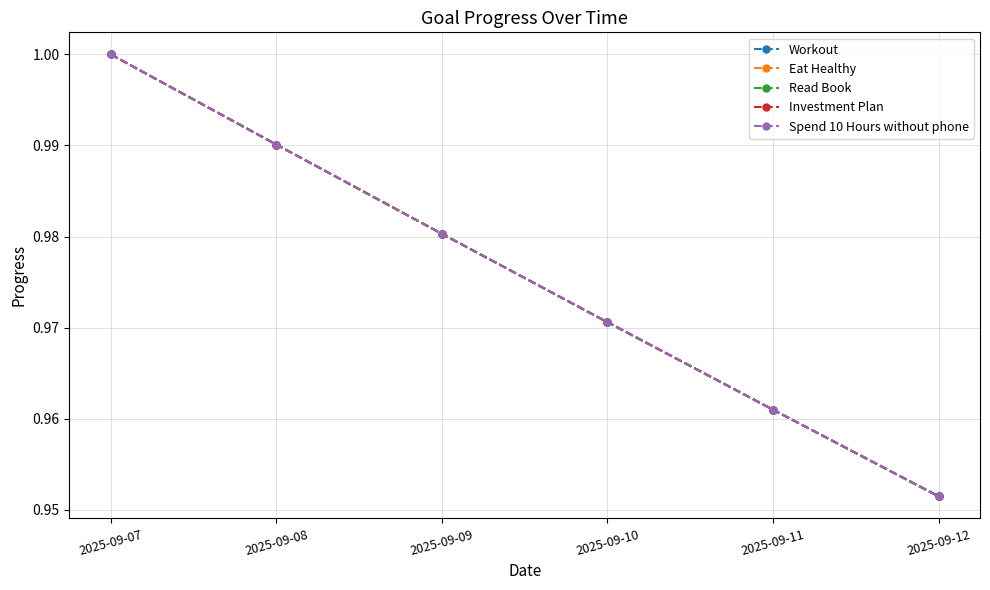

How many lines are shown in the chart?

5